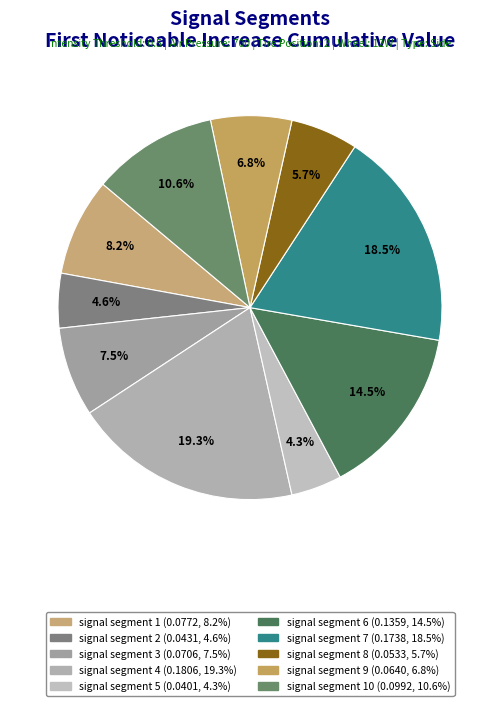

Count the number of slices in the pie.

10